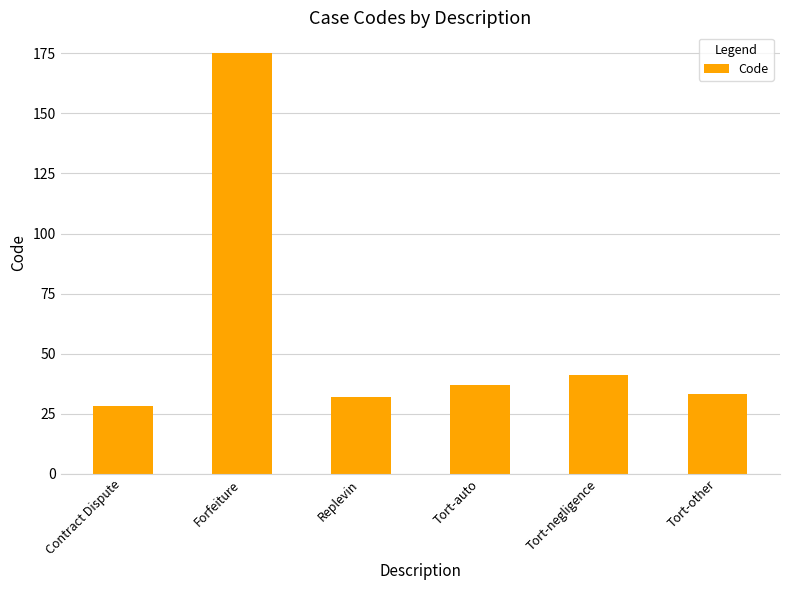

What is the difference between the second highest and minimum values?

13